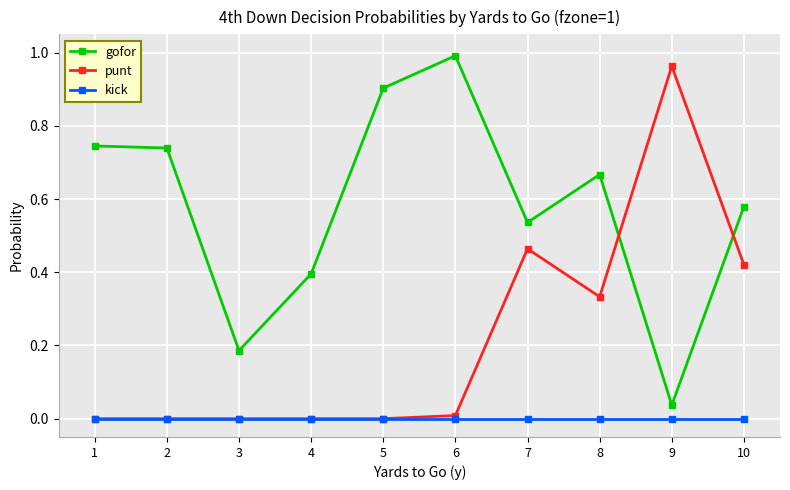

The gofor series shows 0.4 at 4. True or false?

True